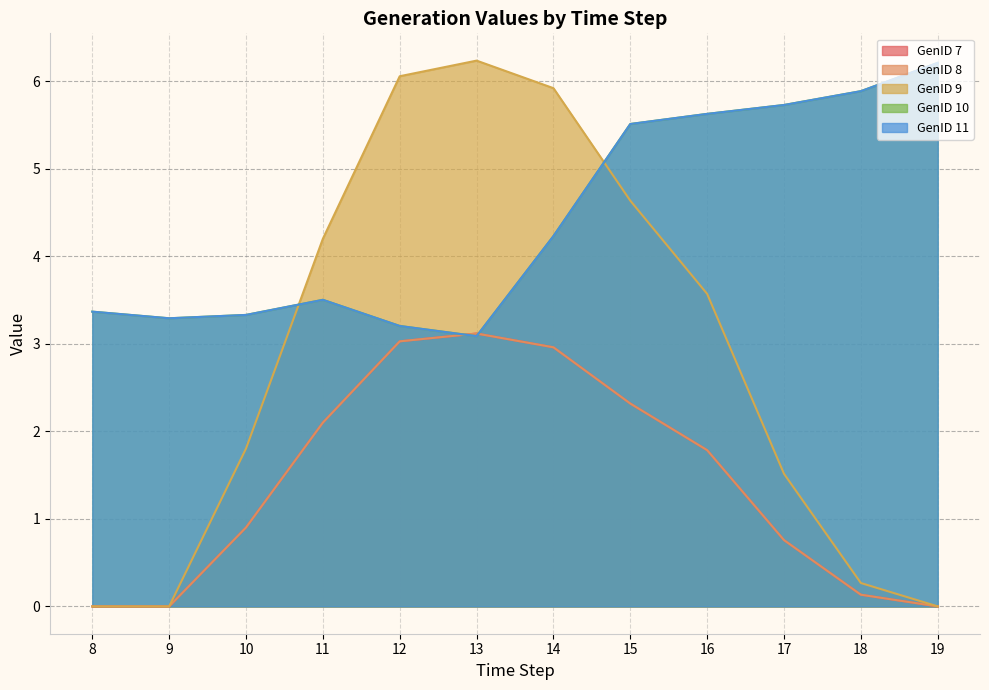

What are all the series names shown in the legend?

GenID 7, GenID 8, GenID 9, GenID 10, GenID 11